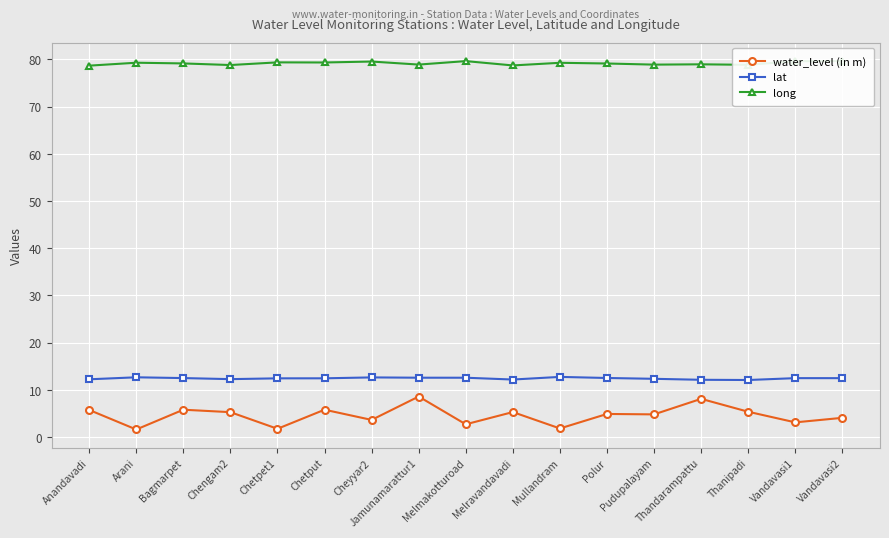

True or false: long and water_level (in m) cross at least once.

False